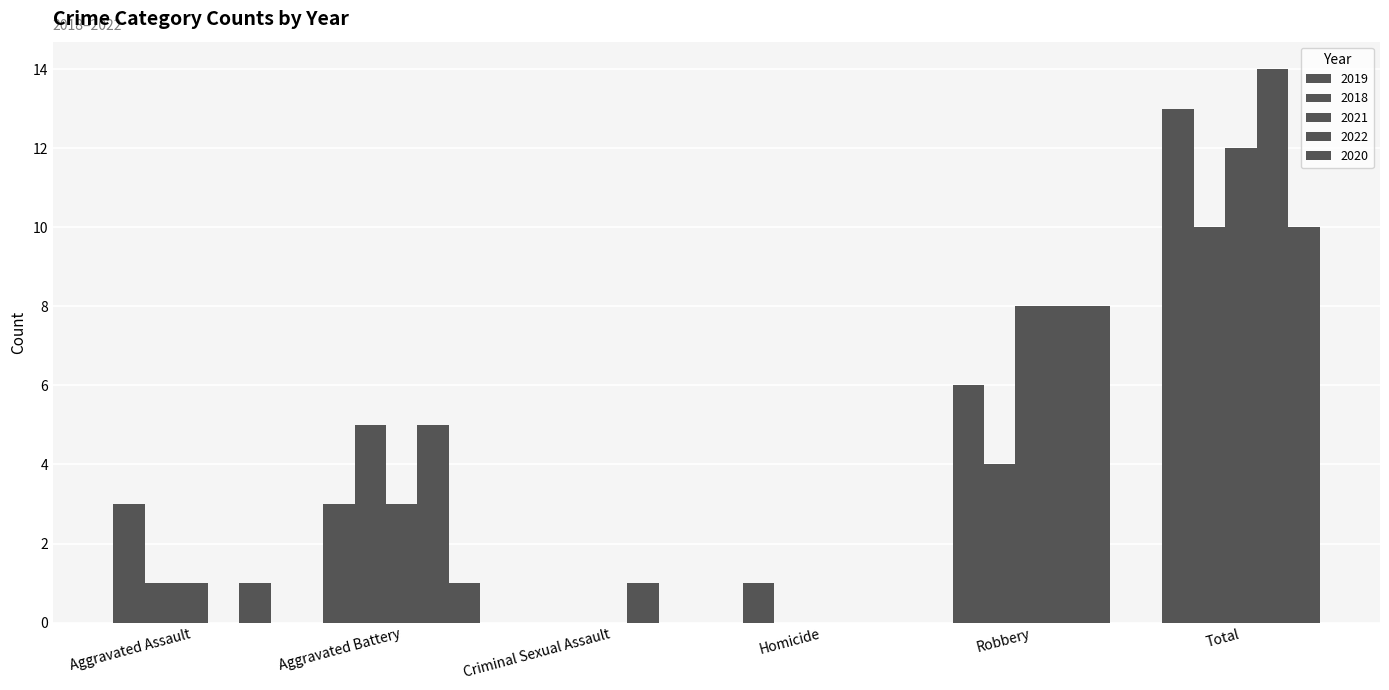

Is the value of 2018 at Aggravated Assault greater than the value of 2021 at Aggravated Assault?

No